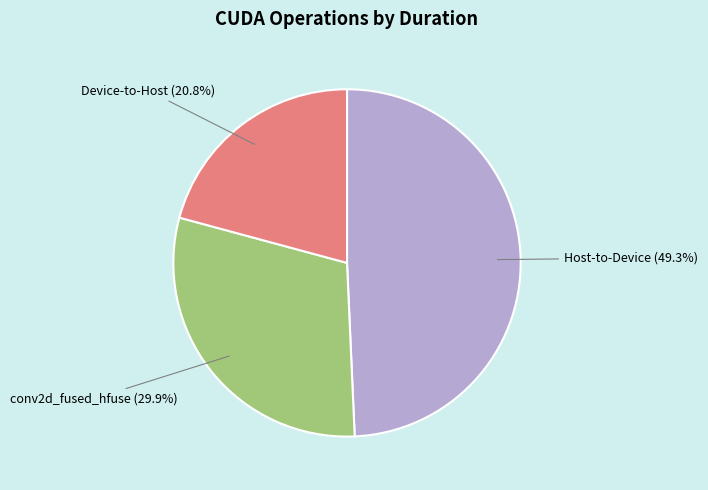

Is there any slice that represents more than half of the pie?

No